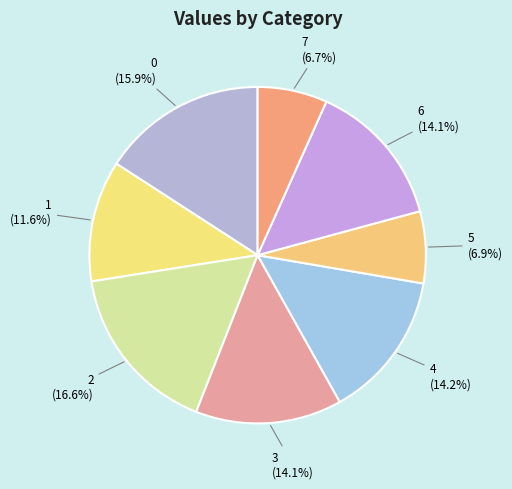

What is the ratio of the value at 5 to the value at 6?

0.5